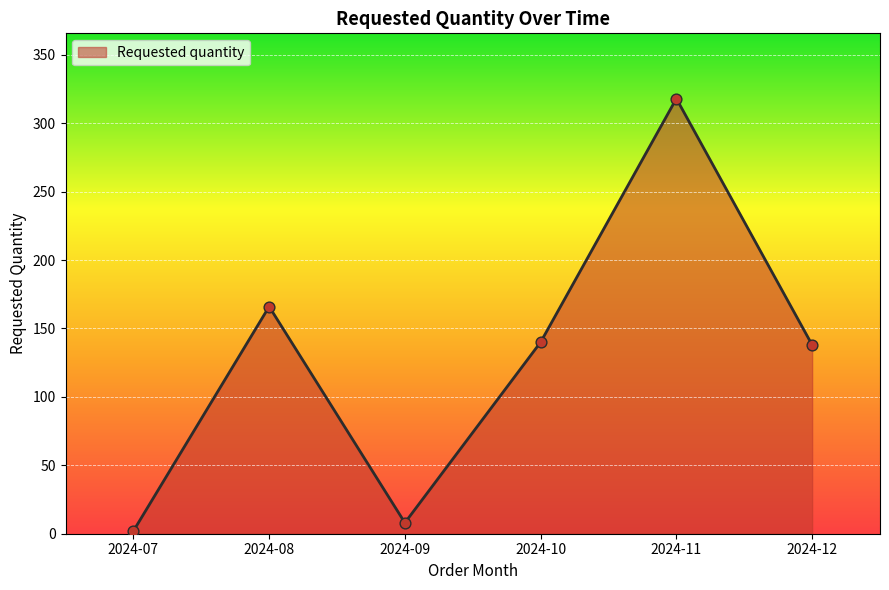

What is the change in value from 2024-09 to 2024-12?

+130